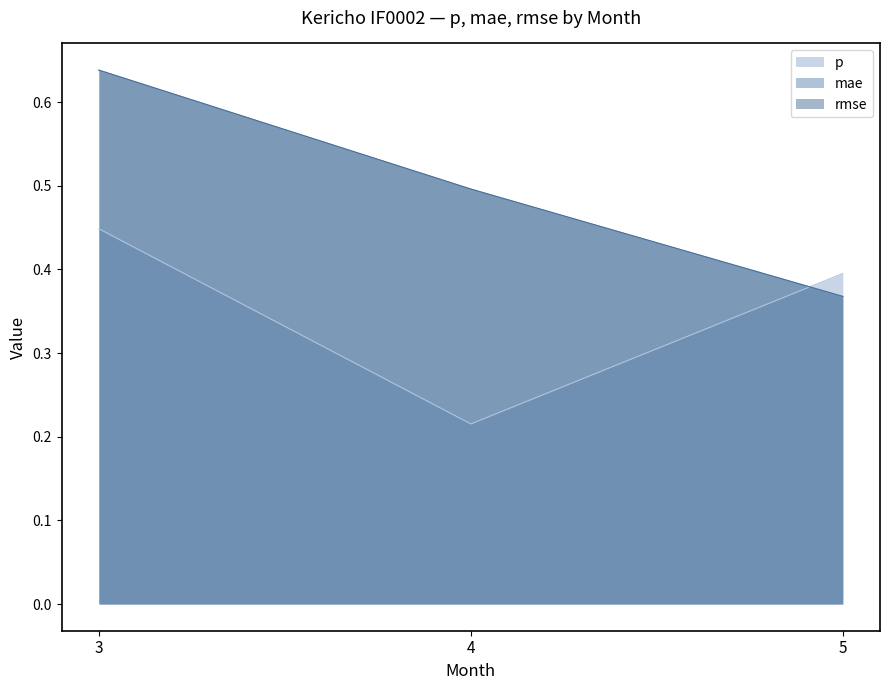

Which series has the largest range (max minus min)?

mae